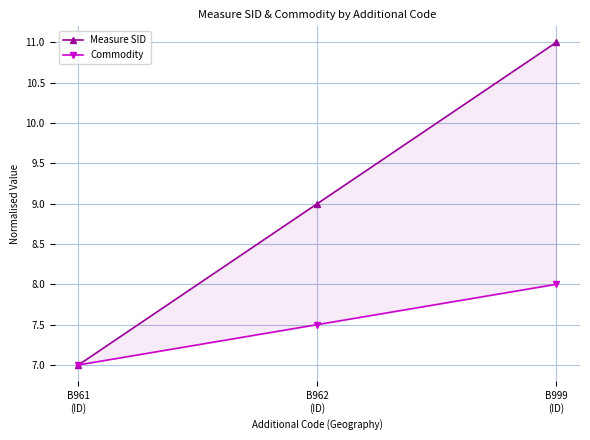

The Measure SID series shows 7.0 at B961
(ID). True or false?

True